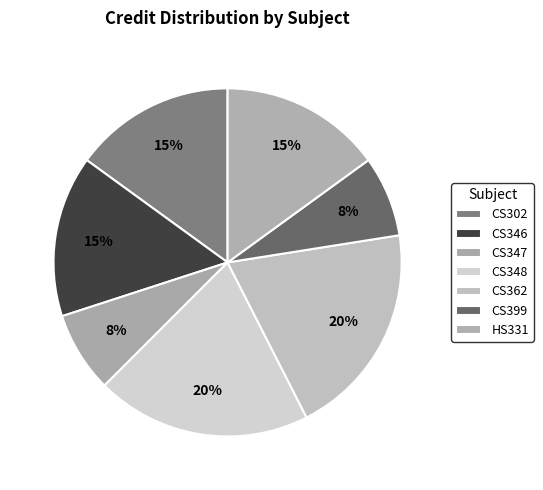

How many segments does this pie chart have?

7